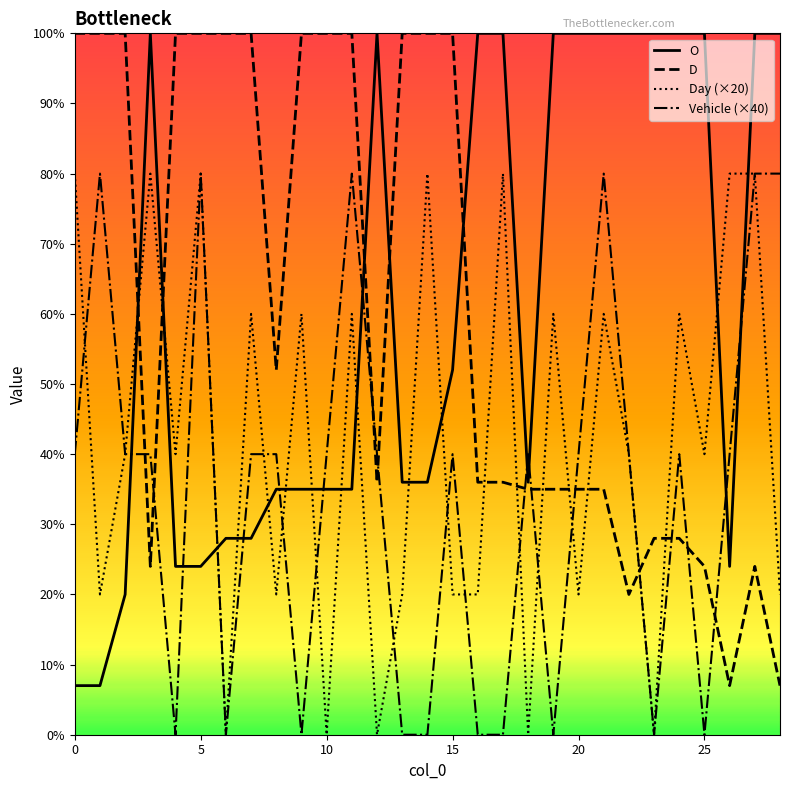

Reading left to right, list all the values displayed in this chart.

O: 7	7	20	100	24	24	28	28	35	35	35	35	100	36	36	52	100	100	36	100	100	100	100	100	100	100	24	100	100
D: 100	100	100	24	100	100	100	100	52	100	100	100	36	100	100	100	36	36	35	35	35	35	20	28	28	24	7	24	7
Day (×20): 80	20	40	80	40	80	0	60	20	60	0	60	0	20	80	20	20	80	0	60	20	60	40	0	60	40	80	80	20
Vehicle (×40): 40	80	40	40	0	80	0	40	40	0	40	80	40	0	0	40	0	0	40	0	40	80	40	0	40	0	40	80	80